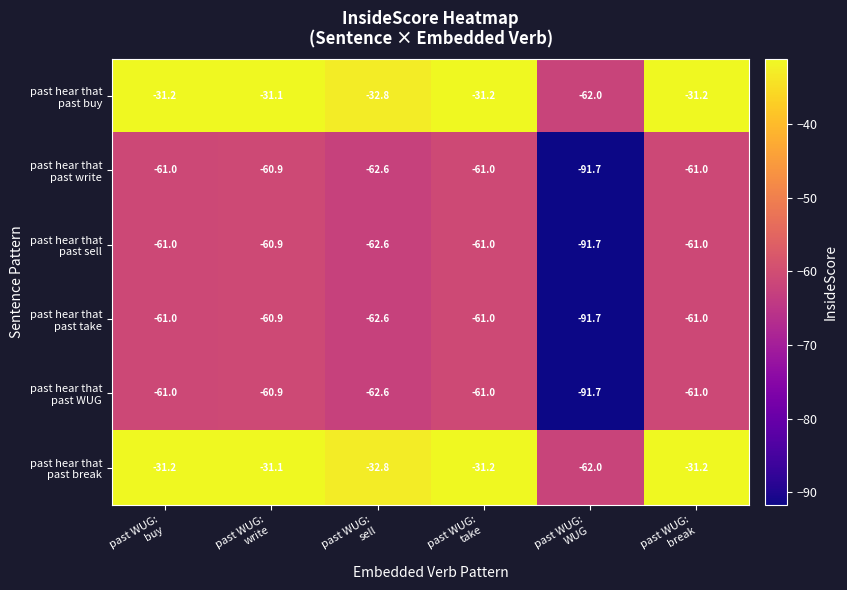

What is the difference between the highest and lowest values at past WUG:
buy?

29.8